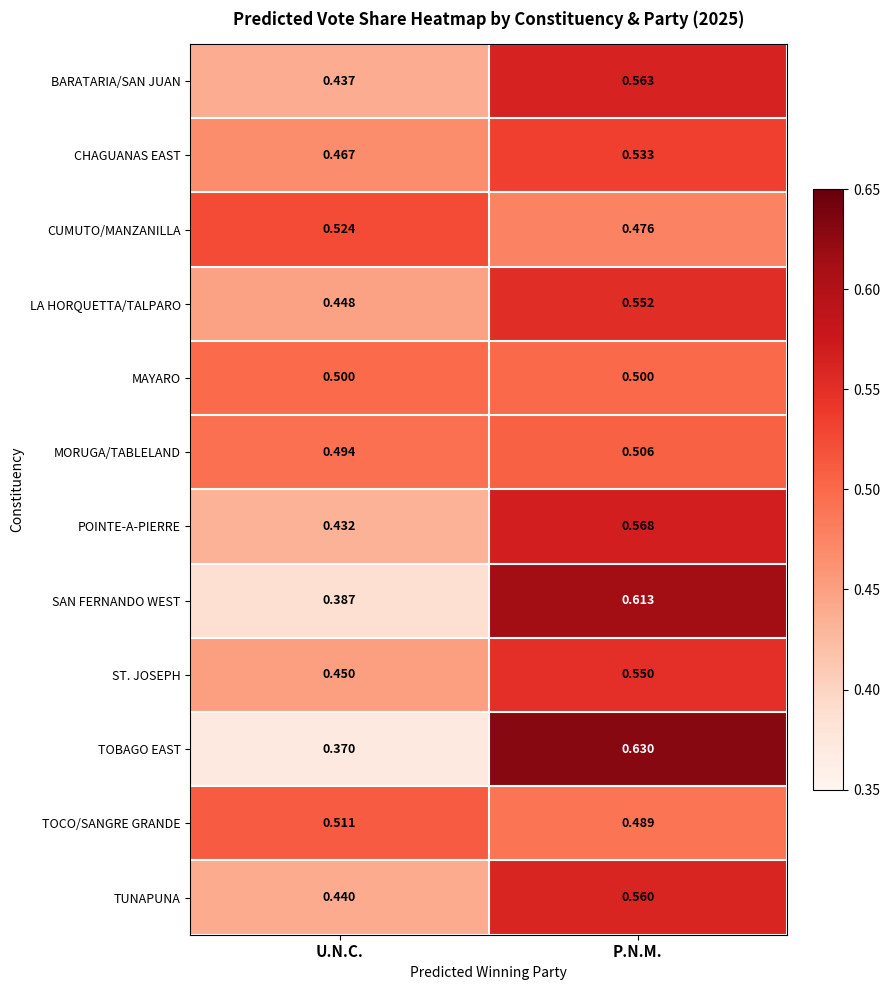

At which label is CUMUTO/MANZANILLA closest to 0?

P.N.M.